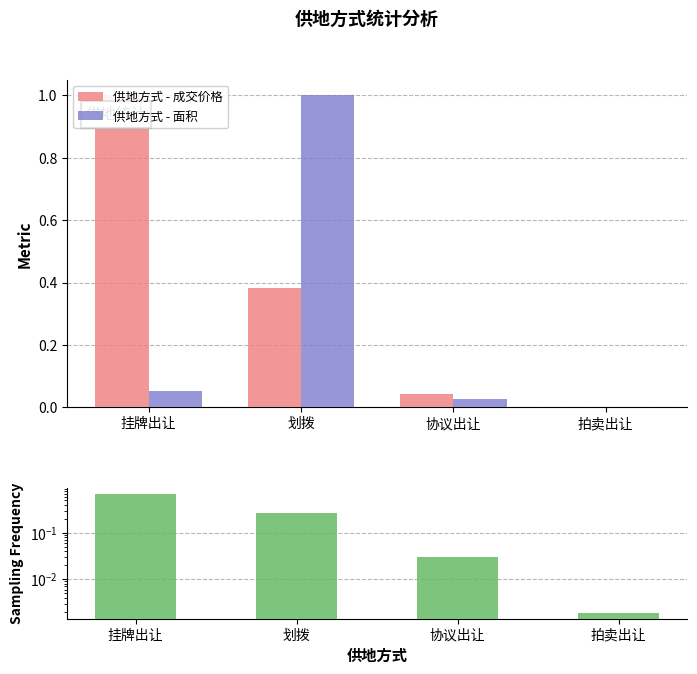

What are all the series names shown in the legend?

供地方式 - 成交价格, 供地方式 - 面积, 成交价格占比